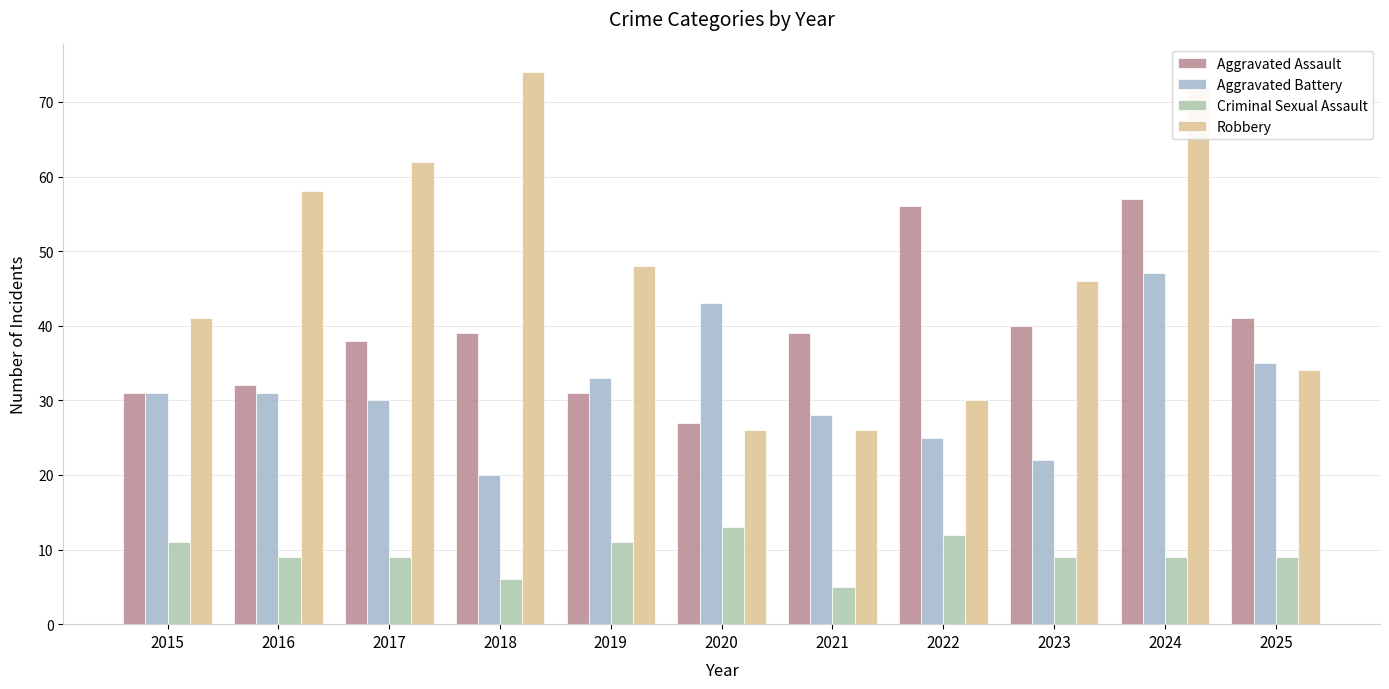

At which category does the chart reach its minimum across all series?

2021